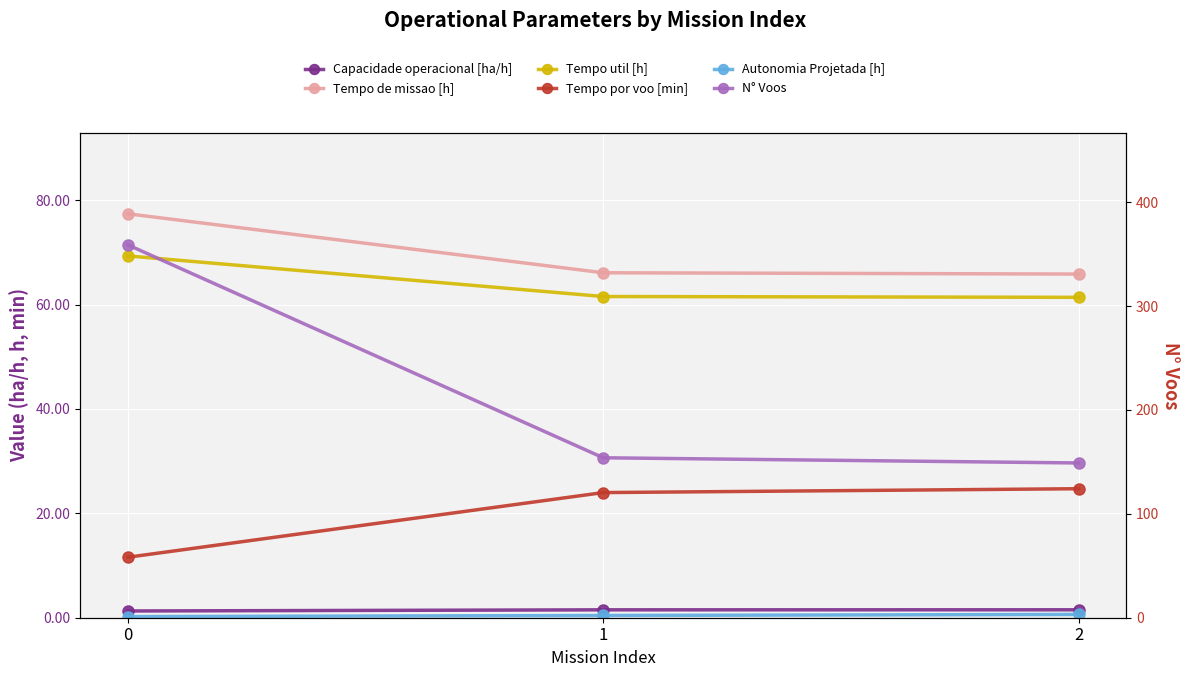

Reading left to right, extract all data points from this chart.

Capacidade operacional [ha/h]: 1.3	1.5	1.5
Tempo de missao [h]: 77.4	66.1	65.8
Tempo util [h]: 69.3	61.5	61.4
Tempo por voo [min]: 11.6	24.0	24.7
Autonomia Projetada [h]: 0.2	0.4	0.6
N° Voos: 359.0	154.0	149.0